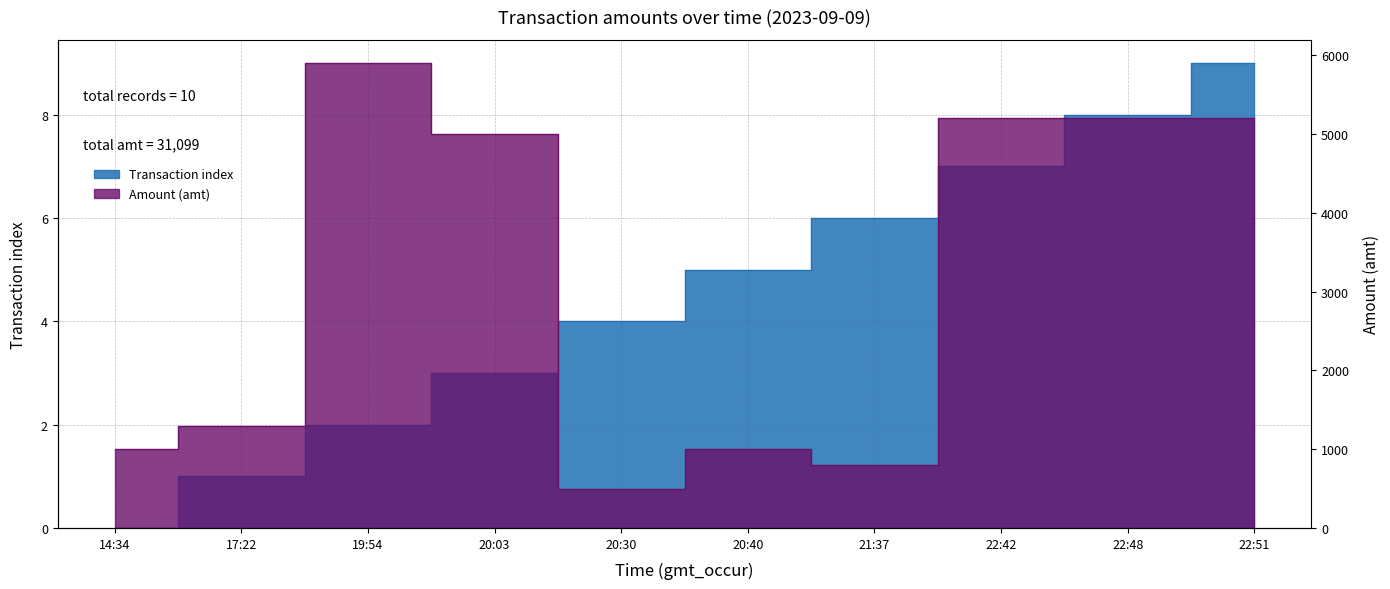

The value of amt at 21:37 is 1393. True or false?

False